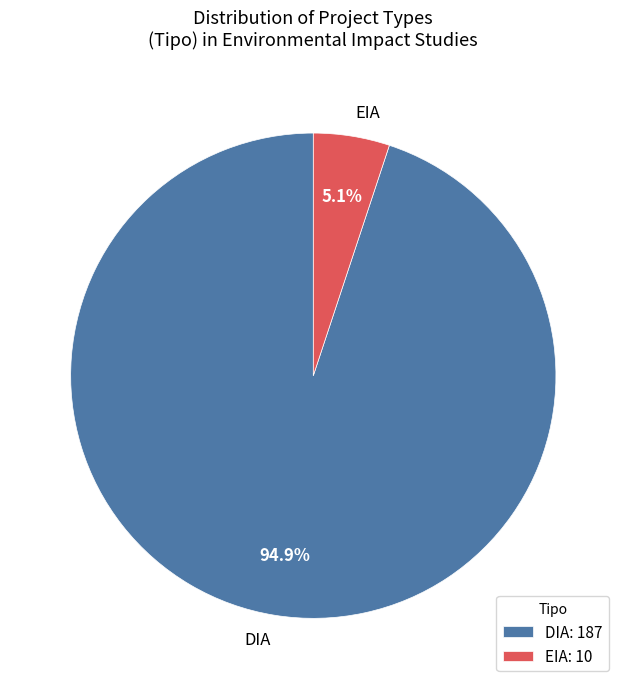

Approximately how many times larger is the value at EIA compared to DIA?

0.1